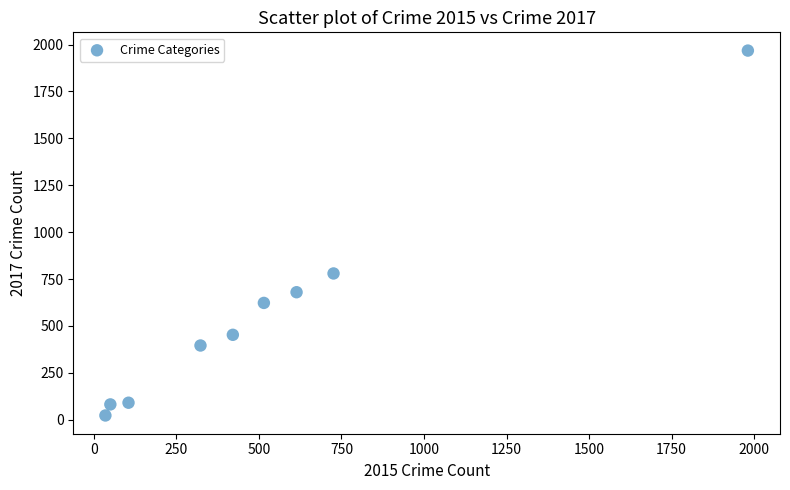

What Y value in the scatter plot is closest to 995?

780